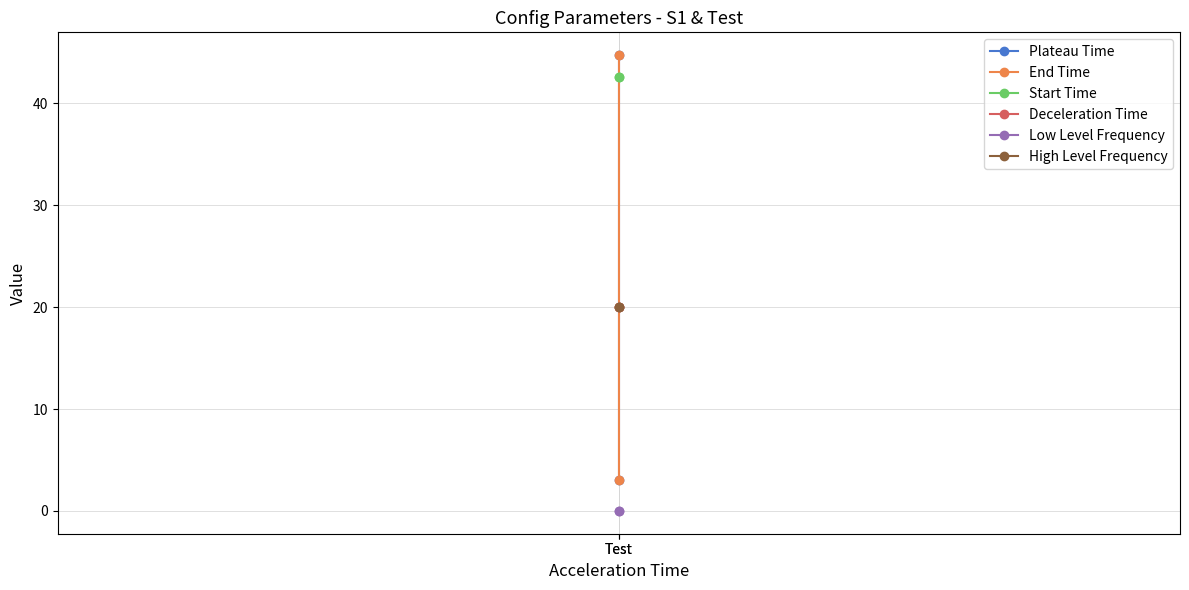

True or false: Deceleration Time has a value of 29.7 at Test.

False